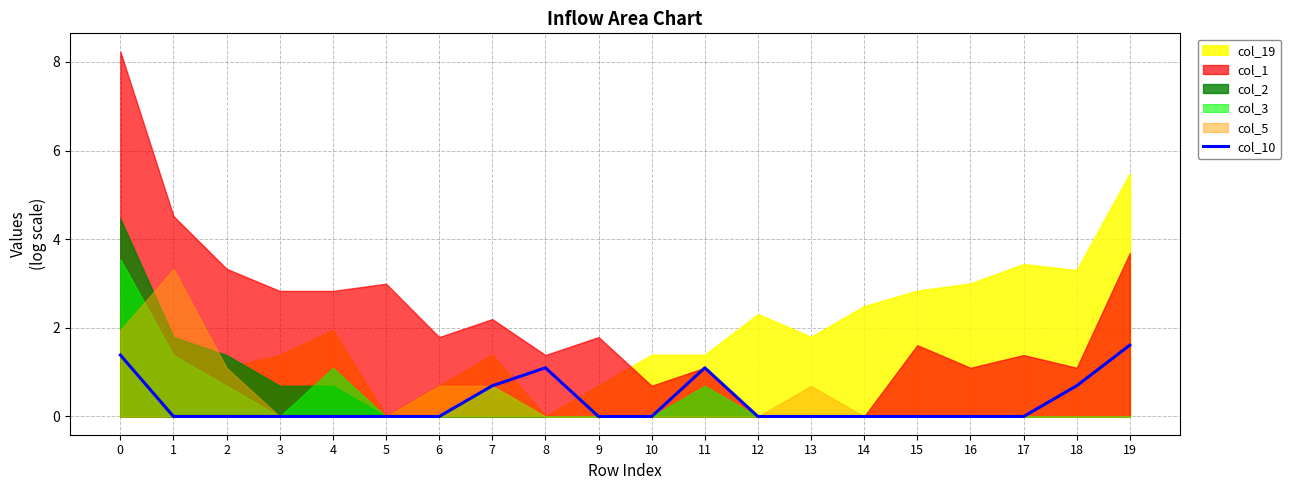

How many data points does each series have?

20